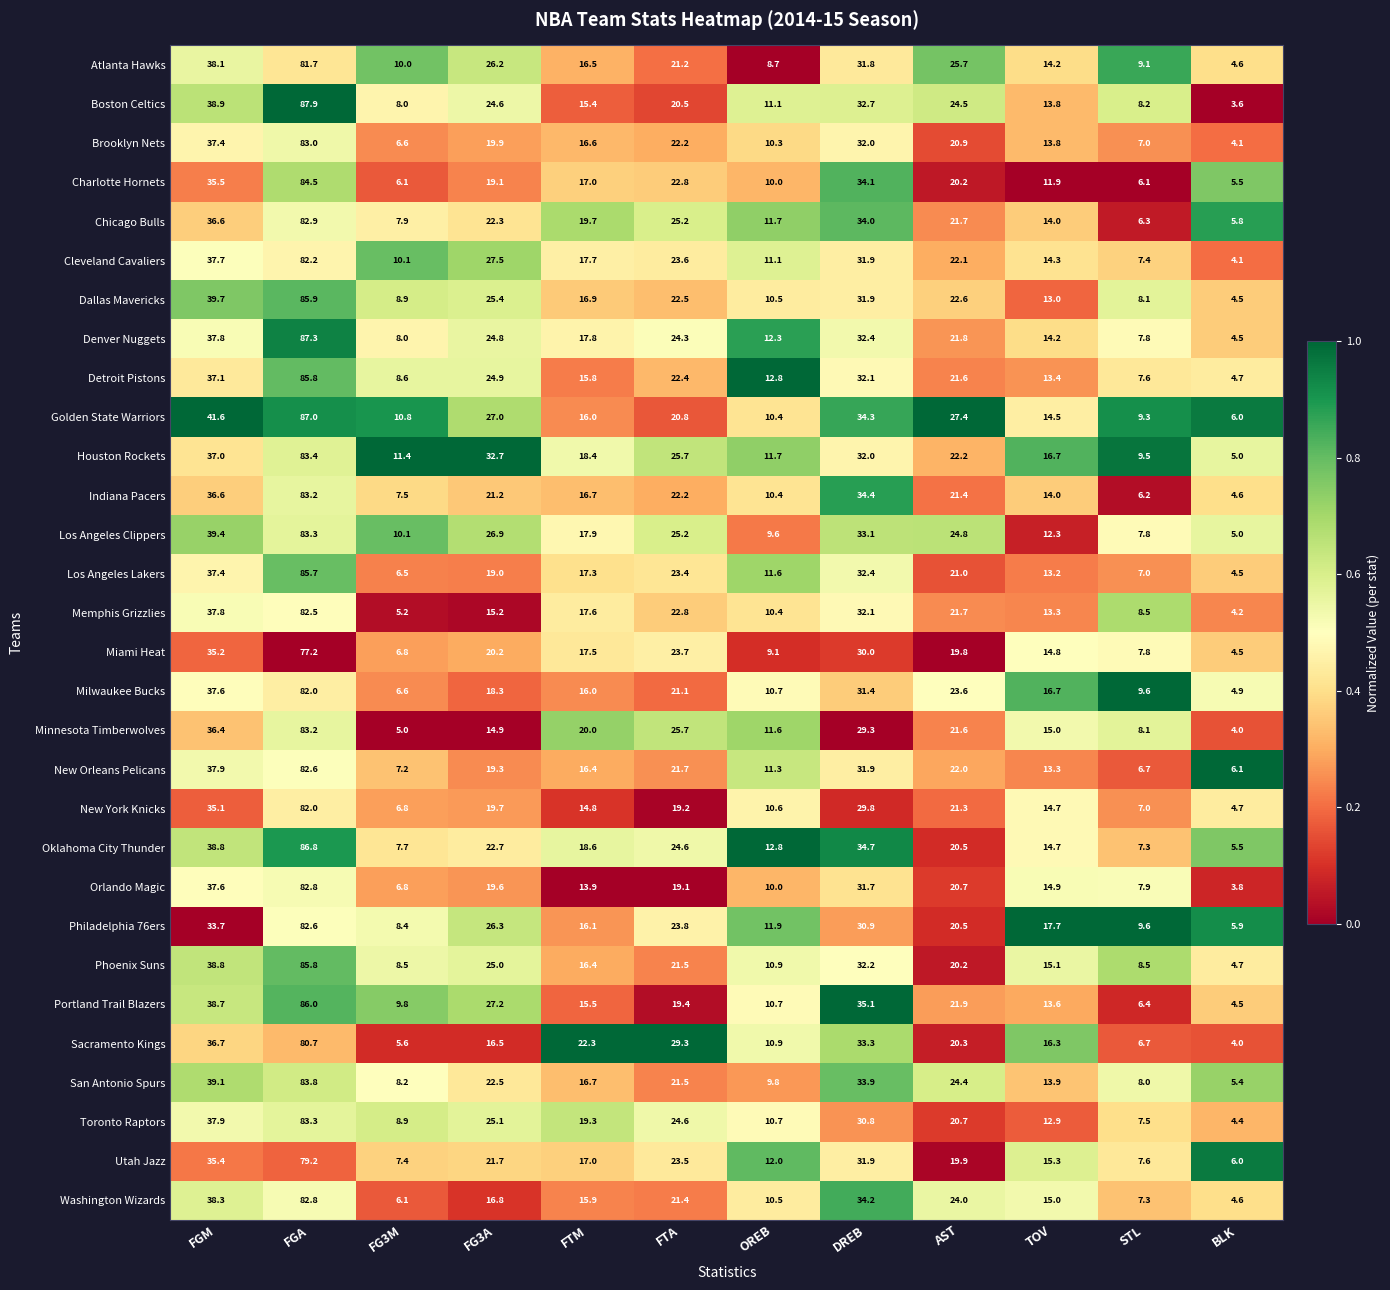

Which series has the largest range (max minus min)?

Boston Celtics